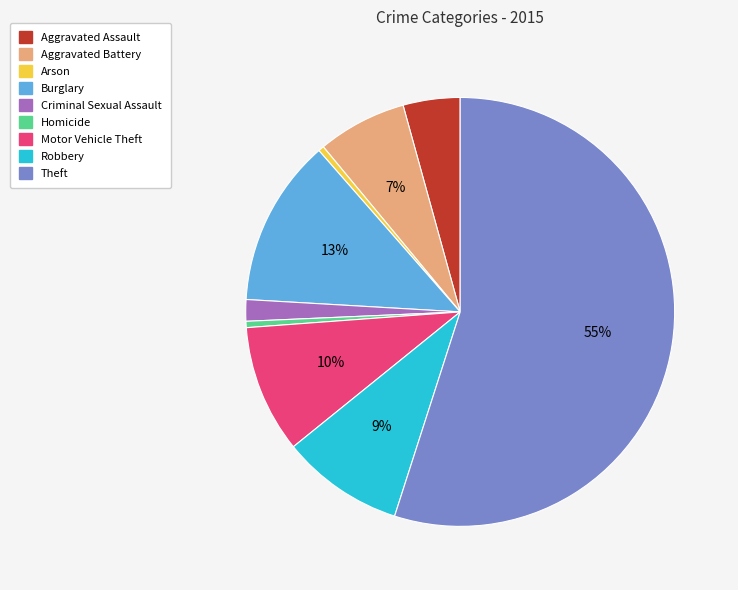

To the nearest percent, what percentage of the pie is Motor Vehicle Theft?

10%